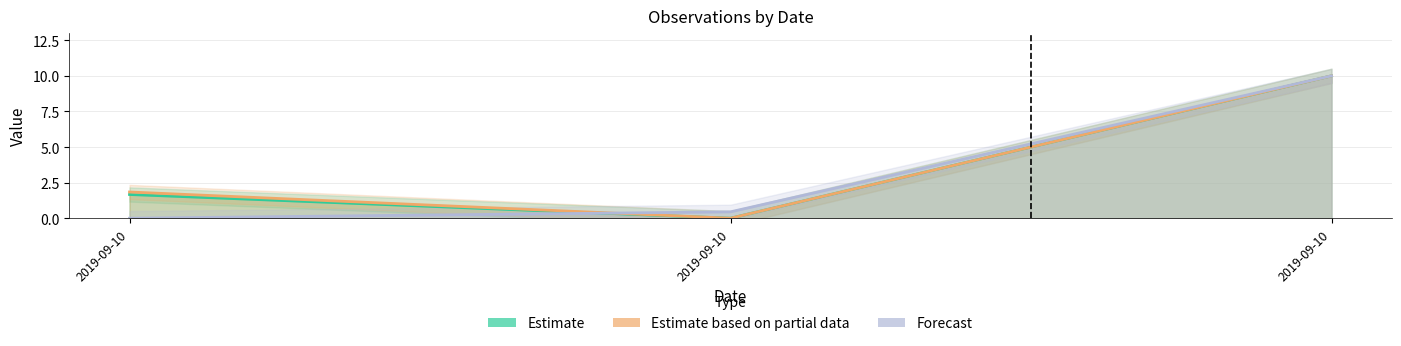

Reading left to right, list all the values displayed in this chart.

Estimate: 1.7	0.0	10.0
Estimate based on partial data: 1.8	0.0	10.0
Forecast: 0.0	0.4	10.0